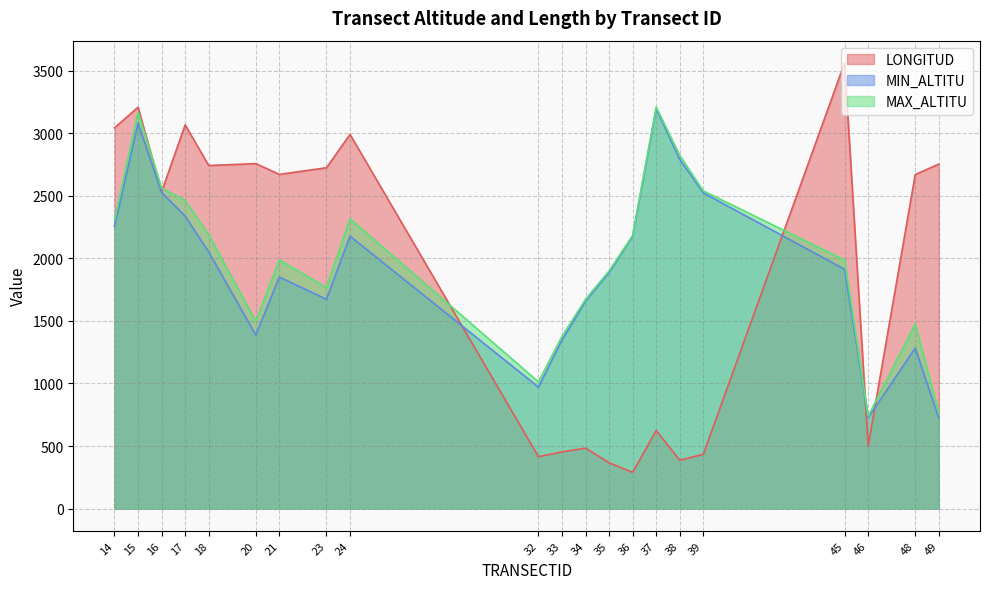

At which label does MIN_ALTITU first exceed 1913?

14